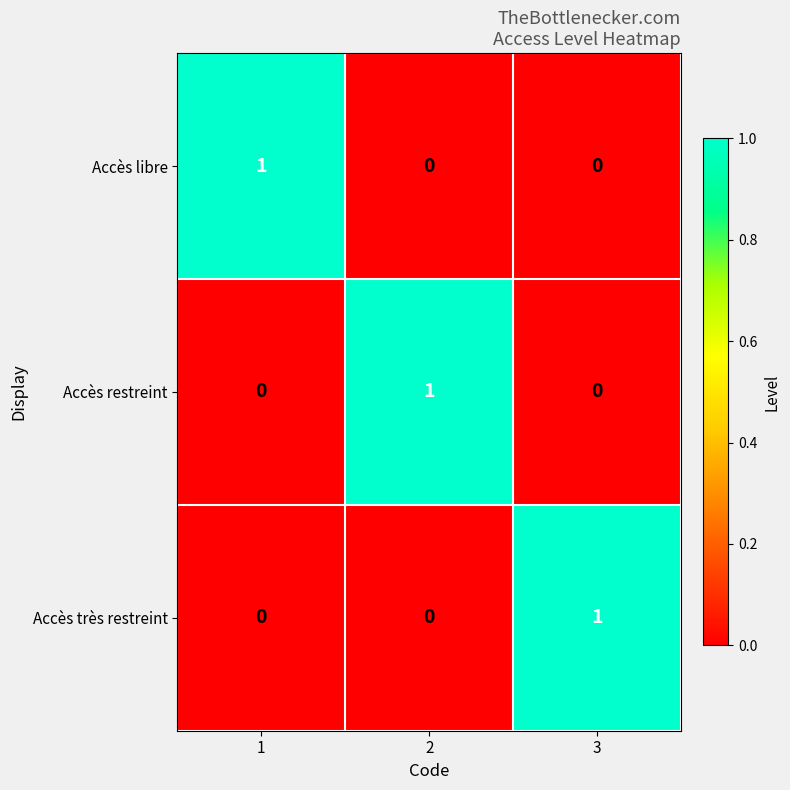

Reading left to right, list all the values displayed in this chart.

Accès libre: 1=1	2=0	3=0
Accès restreint: 1=0	2=1	3=0
Accès très restreint: 1=0	2=0	3=1